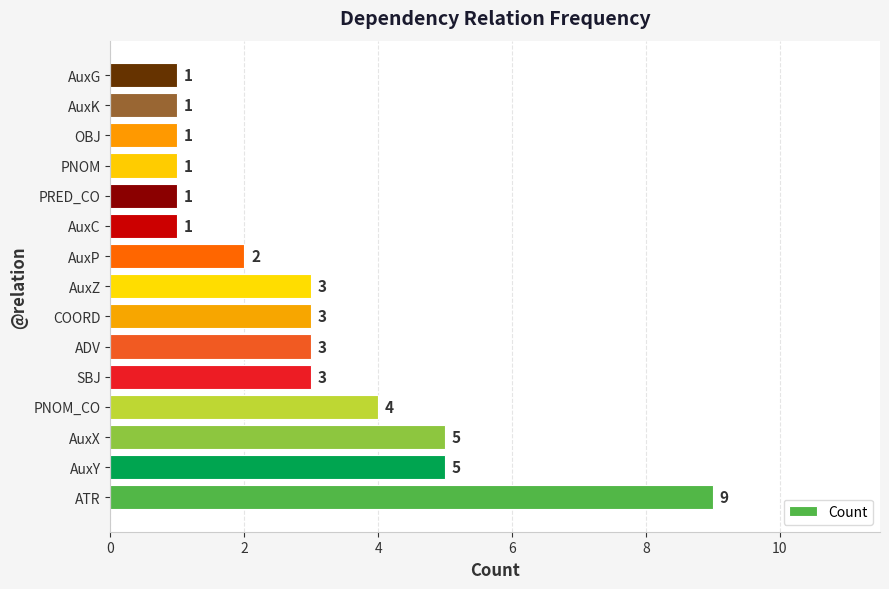

What is the difference between the maximum and second lowest values?

8